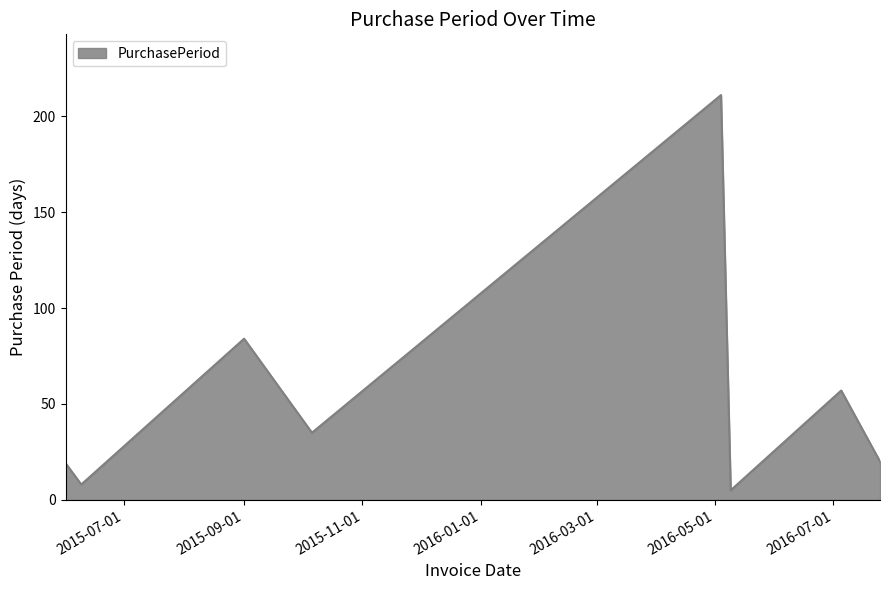

What is the greatest value displayed?

211